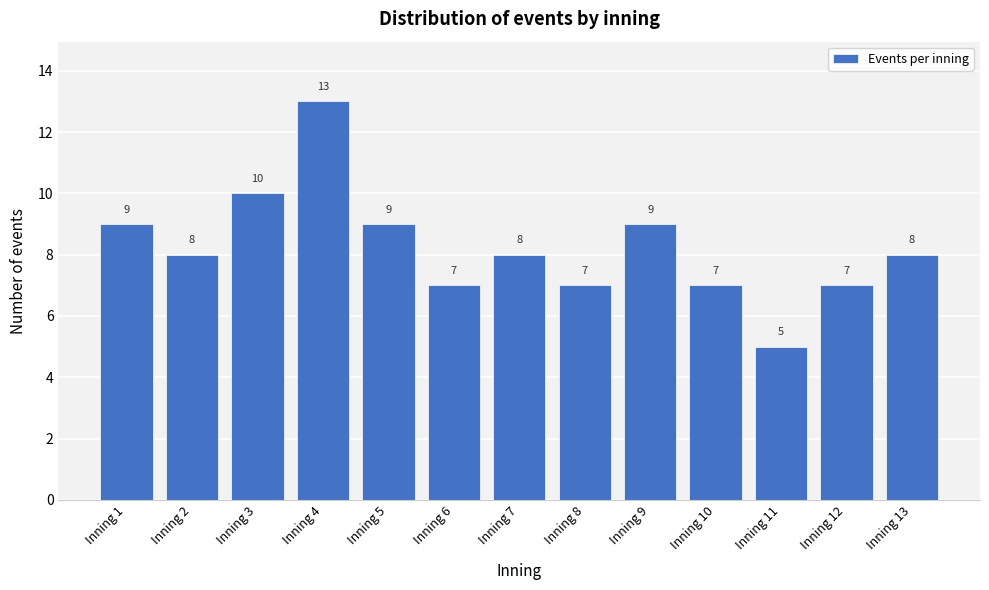

Reading left to right, what are all the values shown in this chart?

Inning 1=9	Inning 2=8	Inning 3=10	Inning 4=13	Inning 5=9	Inning 6=7	Inning 7=8	Inning 8=7	Inning 9=9	Inning 10=7	Inning 11=5	Inning 12=7	Inning 13=8